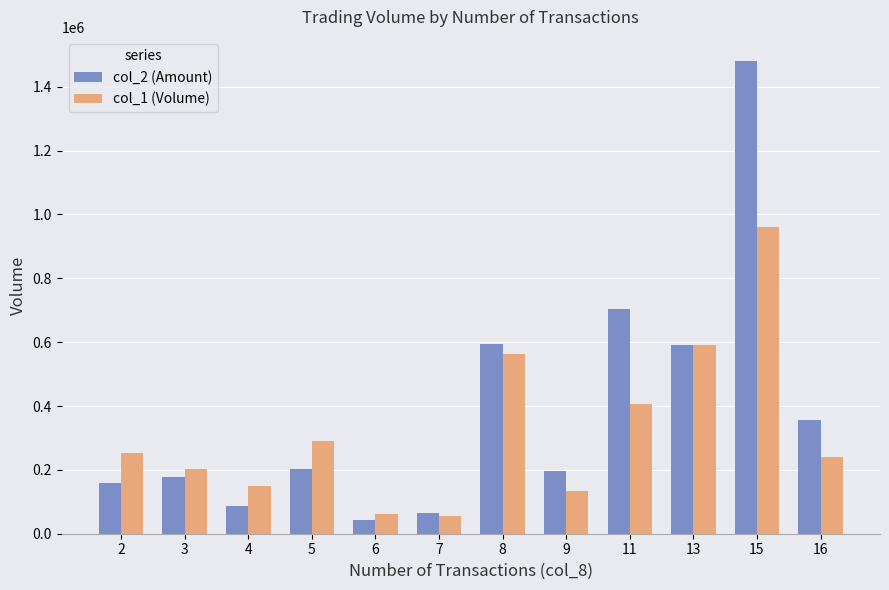

At which category is the sum across all series the highest?

15